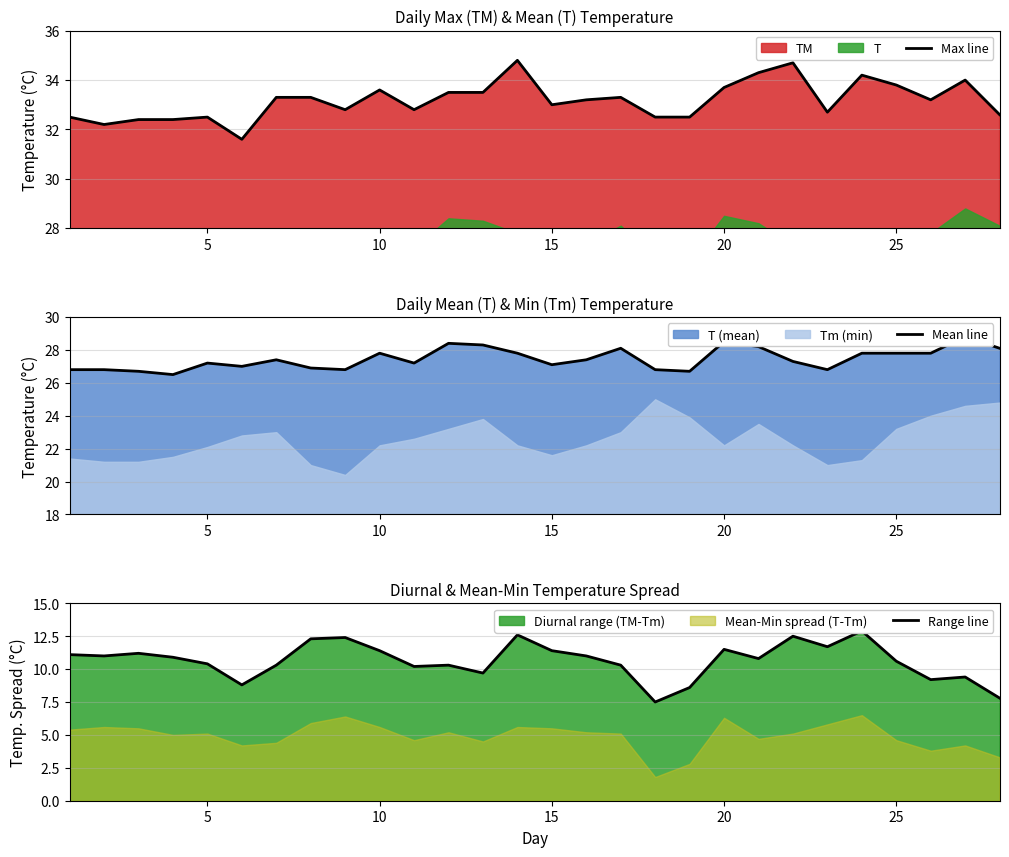

Is it true that Max line equals 33.8 at 25?

True